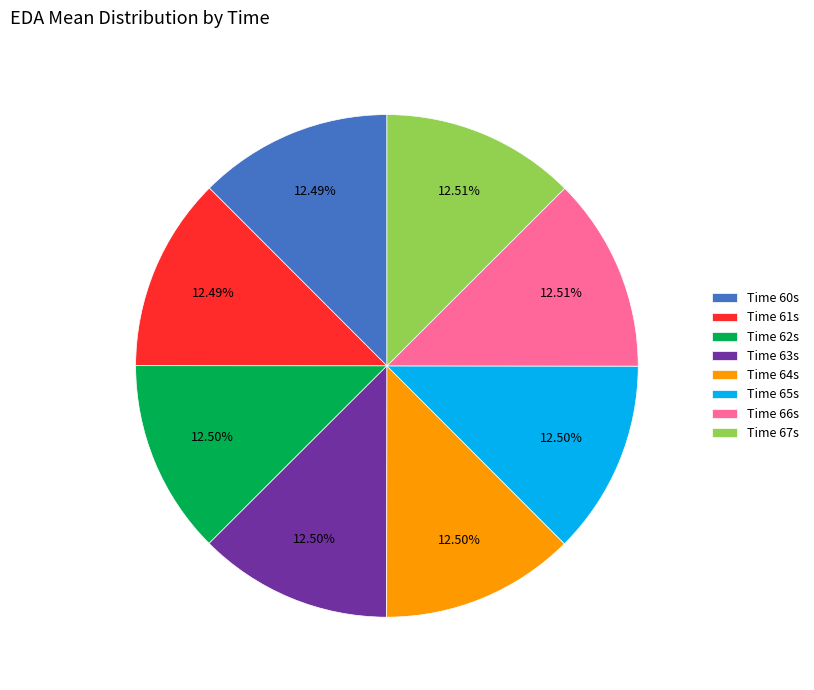

Is the sum of Time 64s and Time 60s greater than half?

No